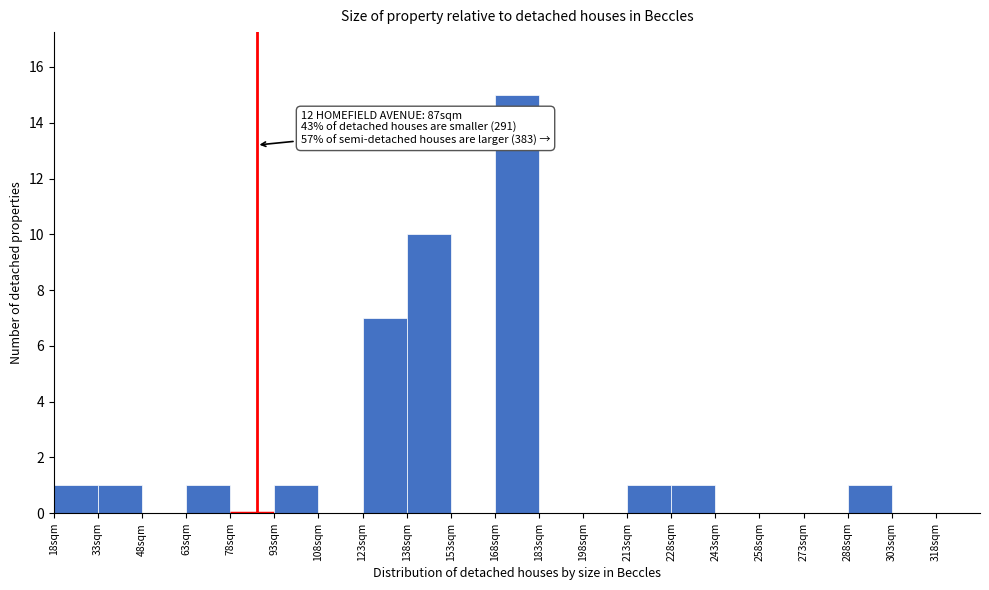

Over which range of the x-axis is the bar tallest?

168 to 183